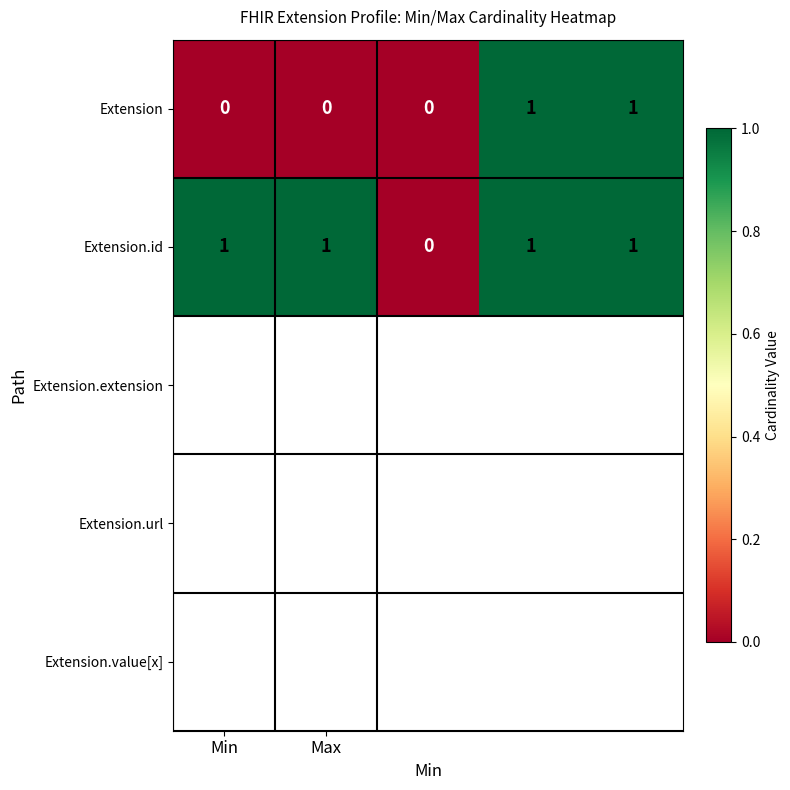

Reading left to right, transcribe all the data shown in this chart.

Extension: 0	0	0	1	1
Extension.id: 1	1	0	1	1